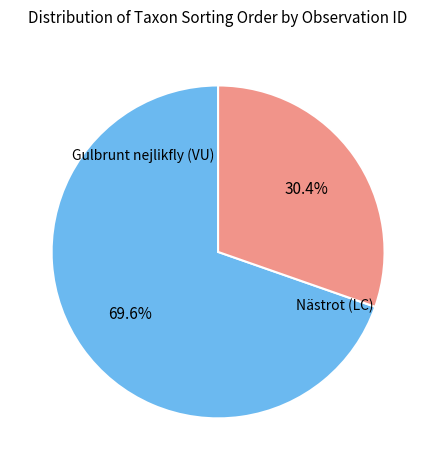

Is there a majority slice in this chart?

Yes